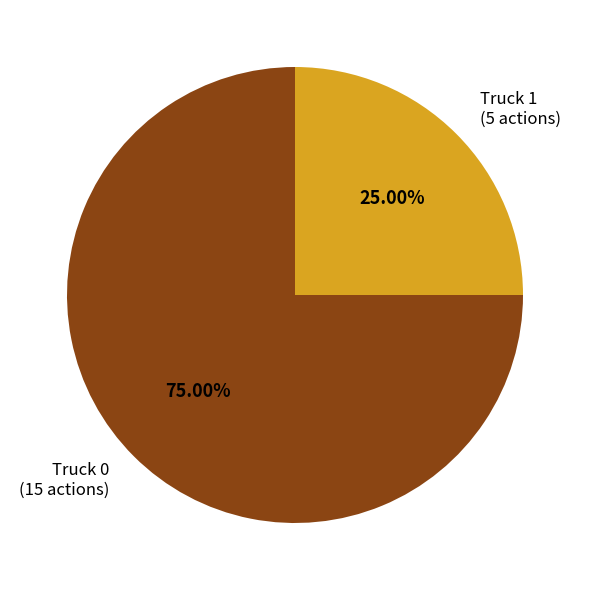

To the nearest percent, what is the difference between the largest and smallest slice percentages?

50%